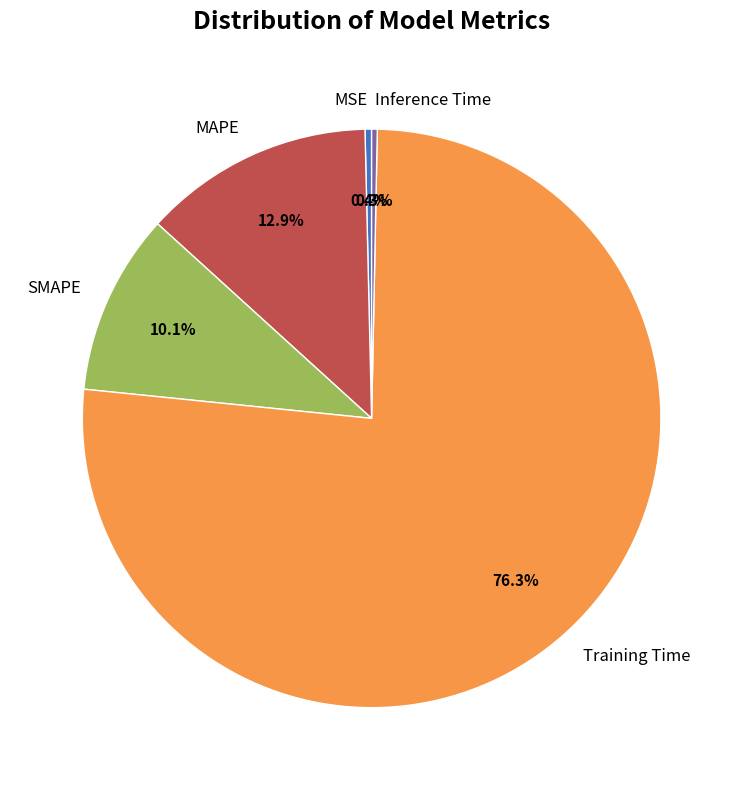

Combined, do Inference Time and Training Time account for over 50%?

Yes